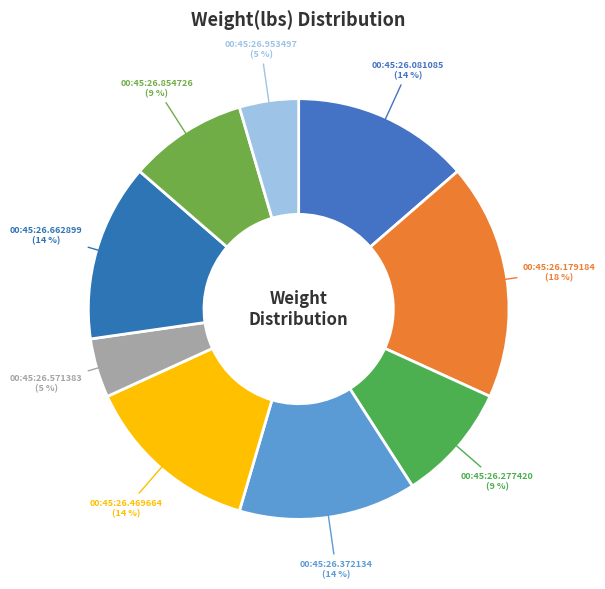

Which category has the biggest portion of the pie?

00:45:26.179184